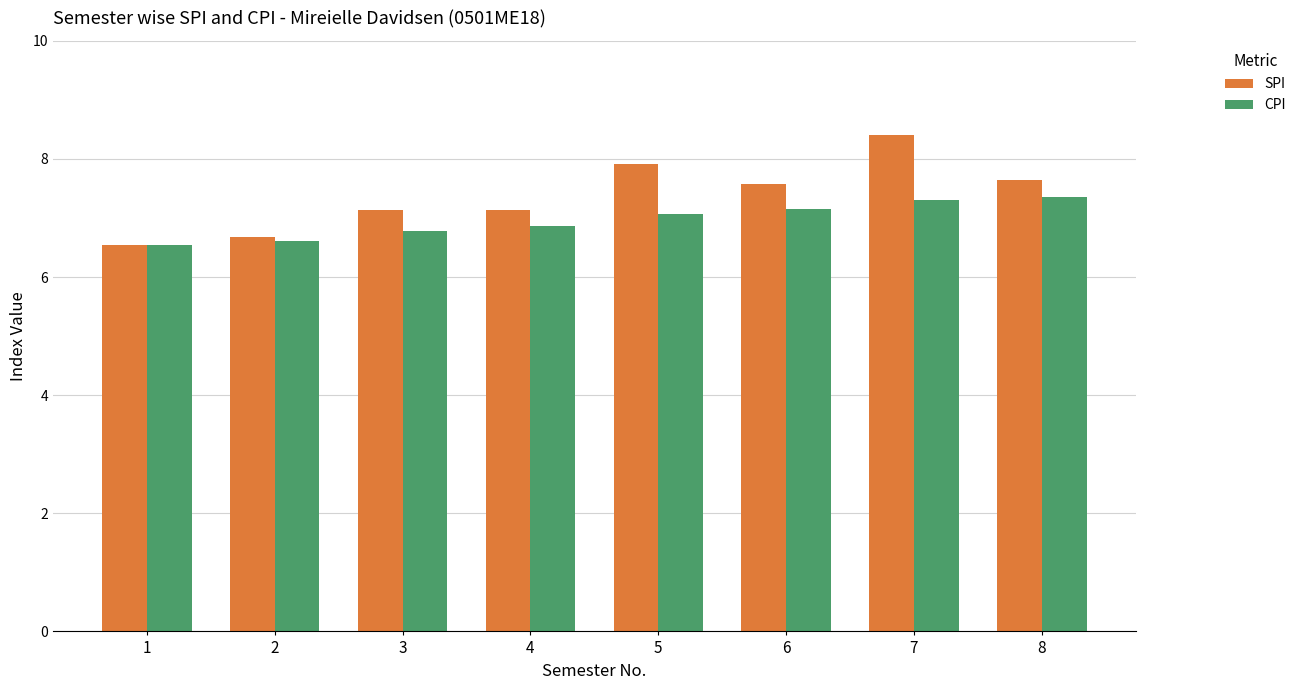

Rank the series by their maximum value, from highest to lowest.

SPI, CPI